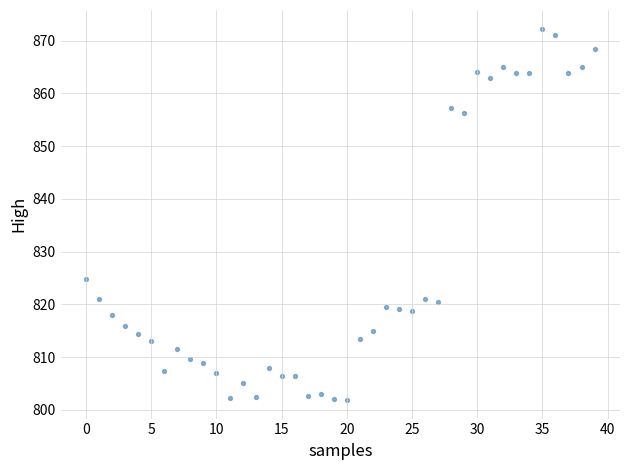

What is the range of Y values (max minus min)?

70.5